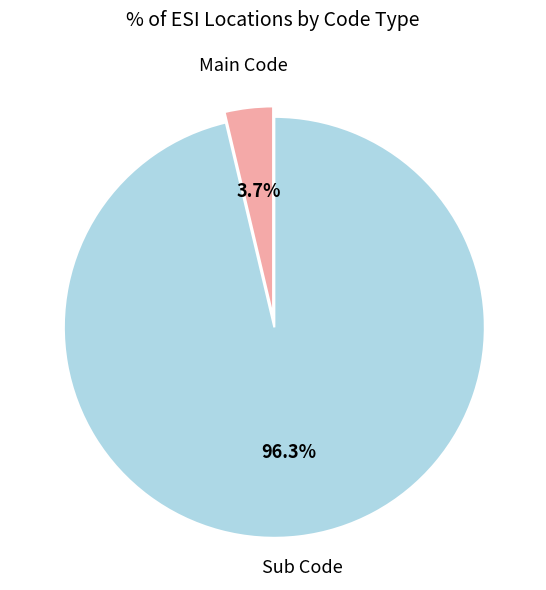

How many slices are in this pie chart?

2